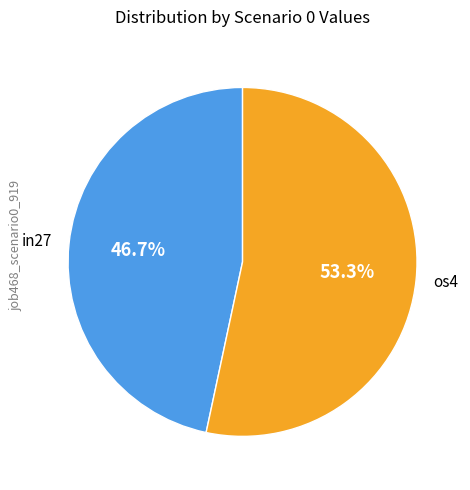

Does any single category account for the majority?

Yes